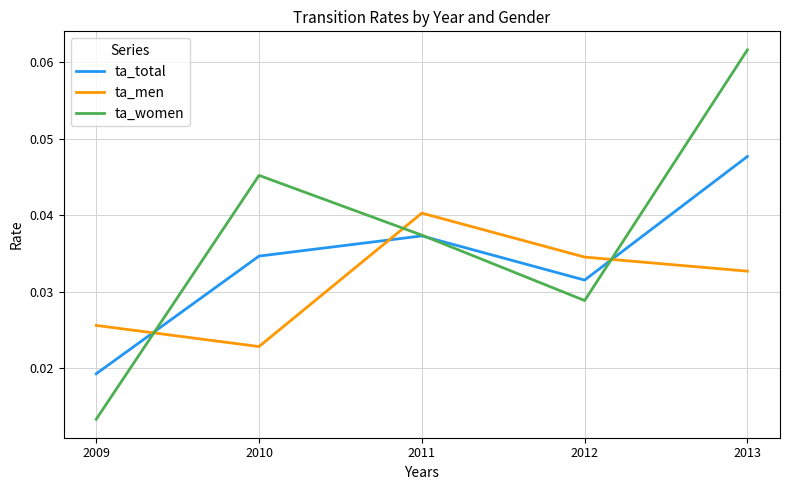

What are all the series names shown in the legend?

ta_total, ta_men, ta_women